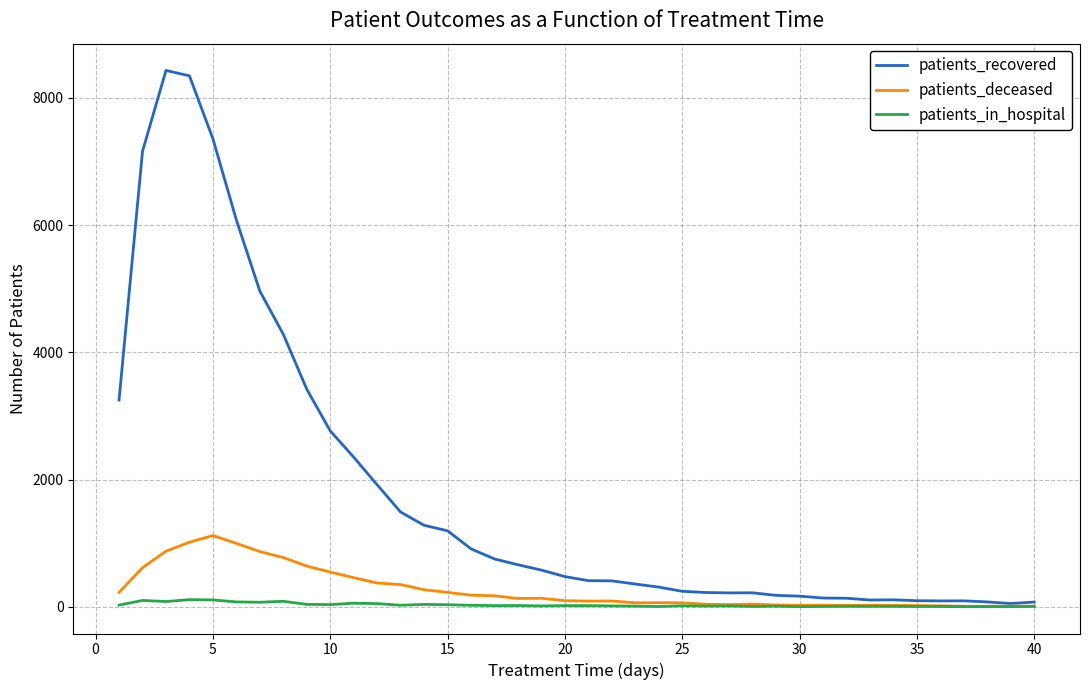

Which series has the largest total across all categories?

patients_recovered